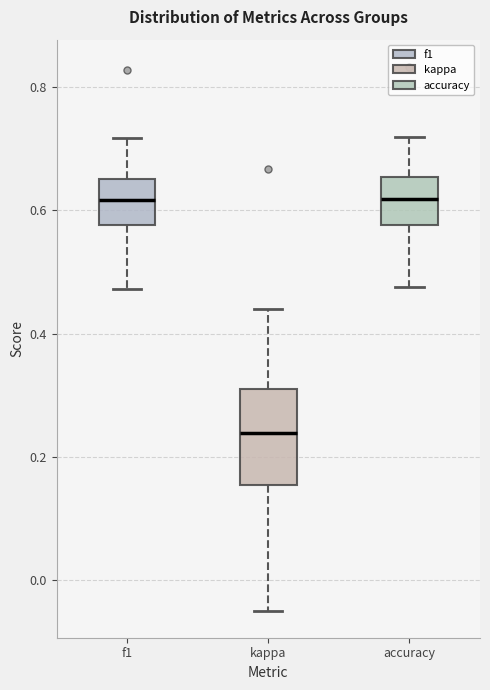

Where is the upper edge of the box for f1 on the y-axis? The values are not printed on the chart, so give them approximately, as read against the axis.

0.66